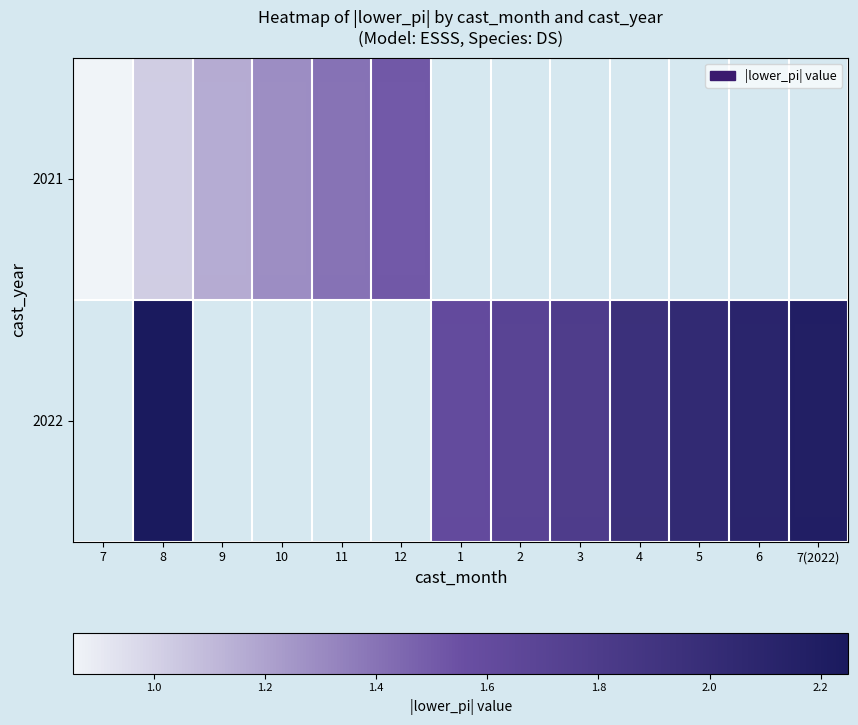

List the series in order of their overall mean, highest first.

2021, 2022